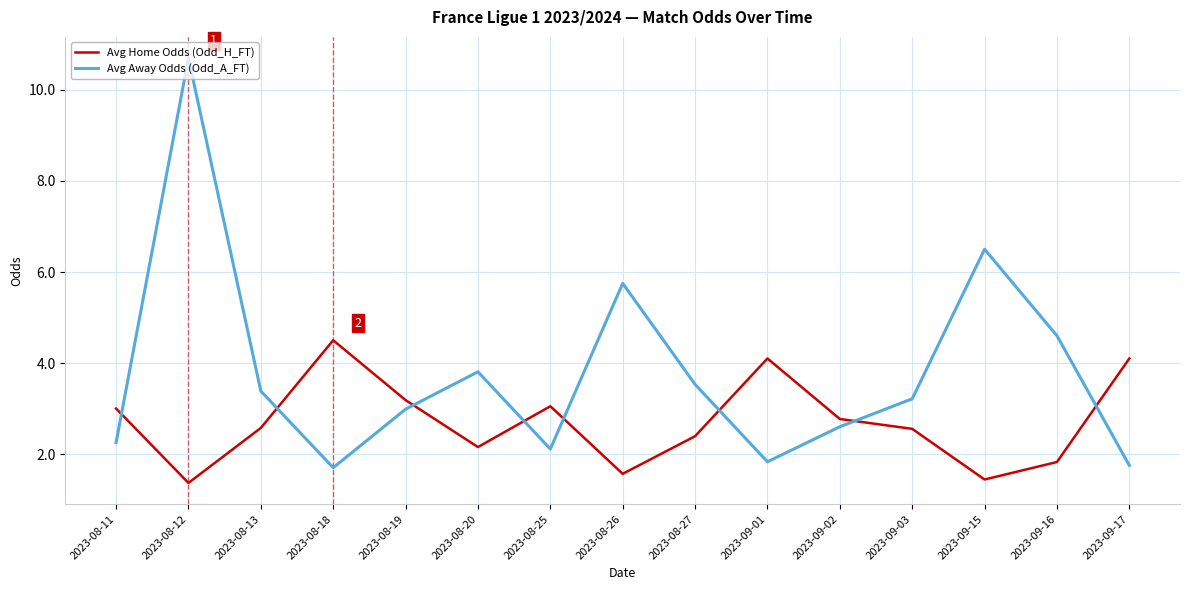

What position from the left is 2023-08-19?

5